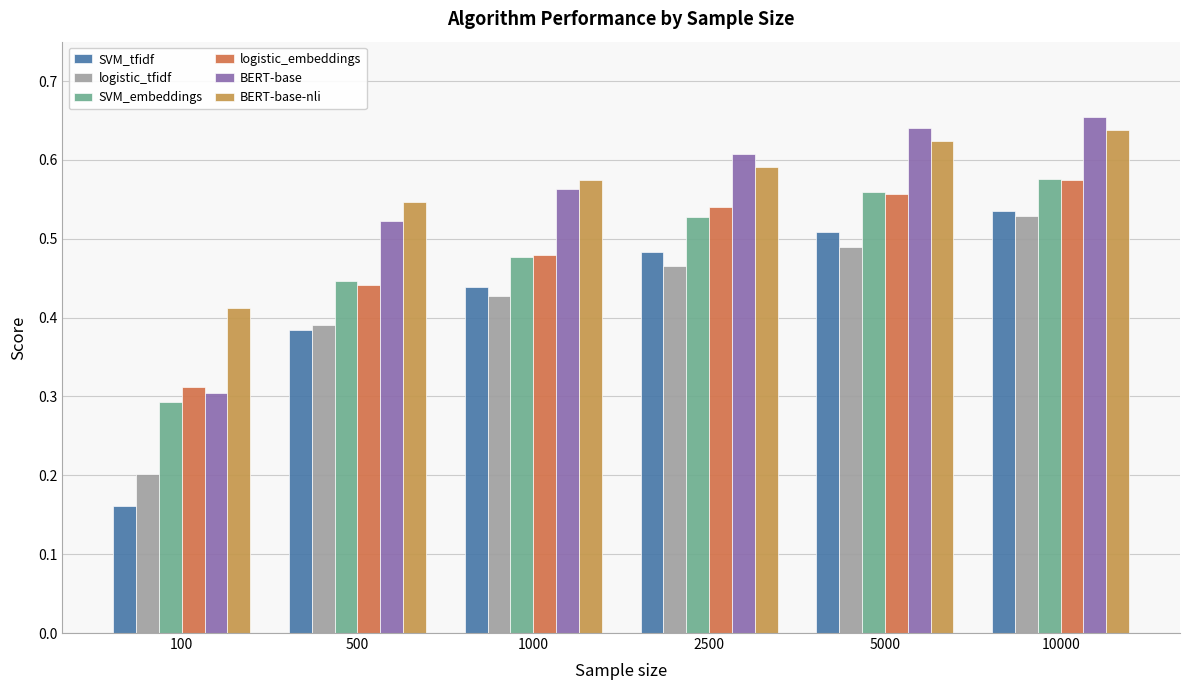

How many categories are shown in the chart?

6